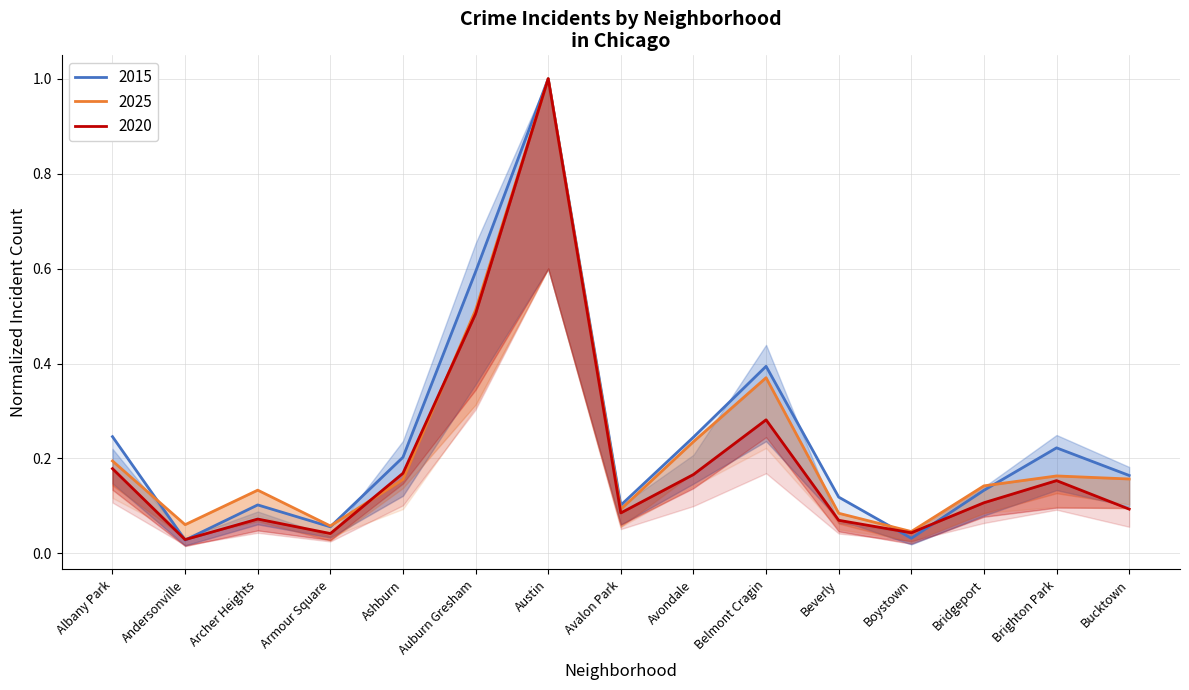

What position from the right is Austin?

9